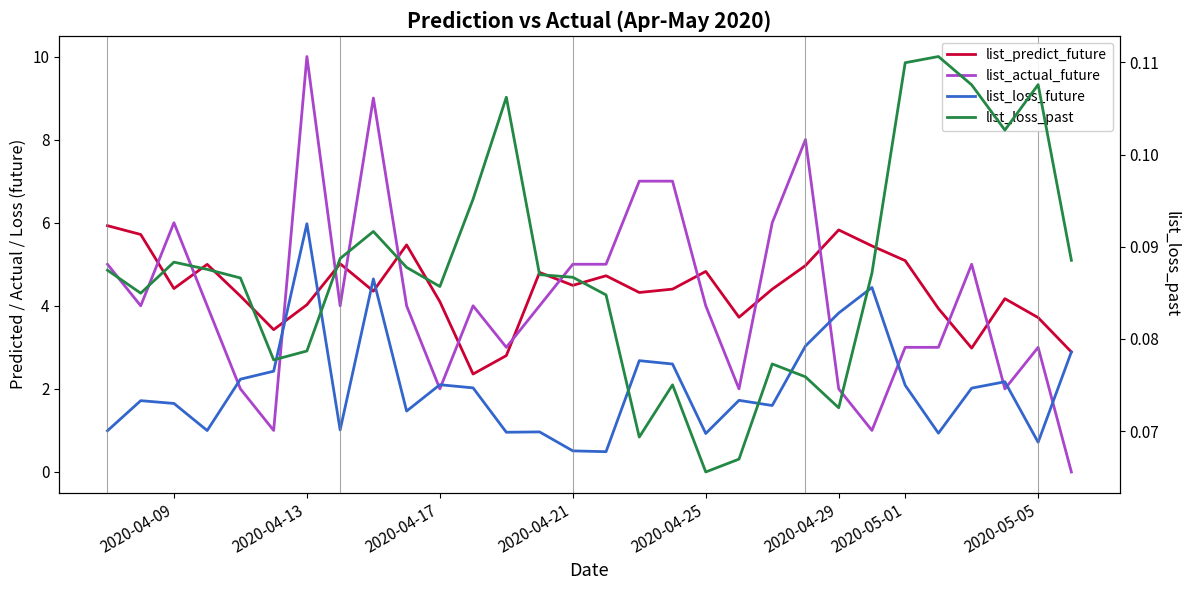

What is the difference between the second highest and second lowest values in the list_loss_future series?

4.1